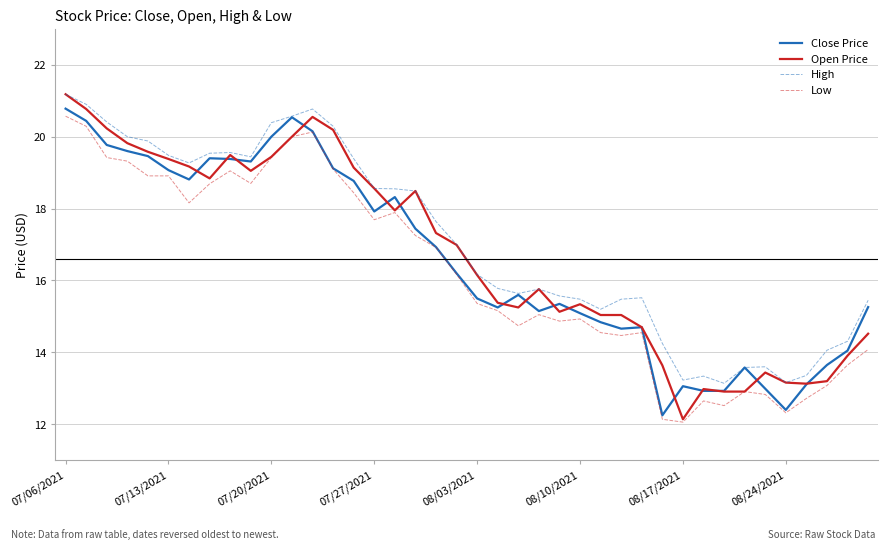

What is the lowest value of the Open Price series?

12.1